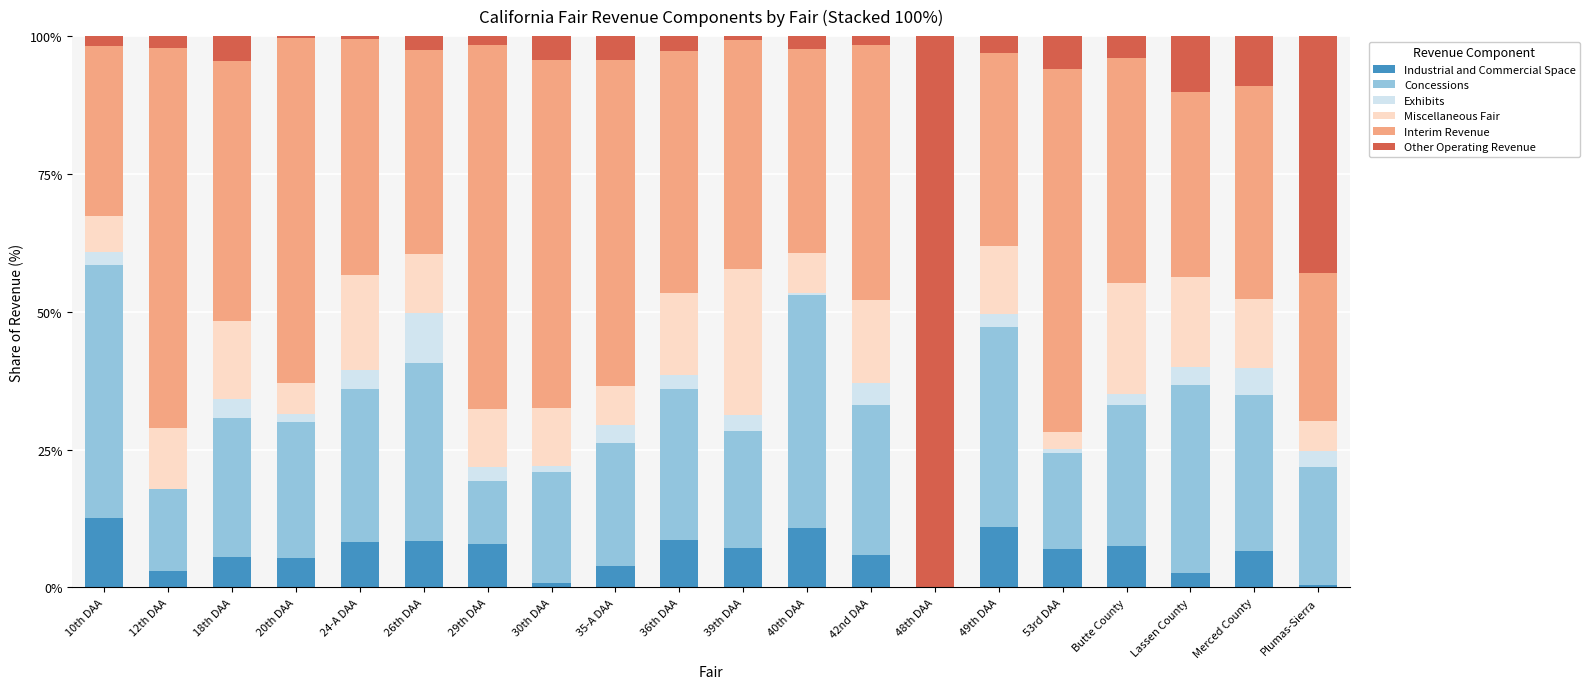

What is the highest value of the Industrial and Commercial Space series?

12.7